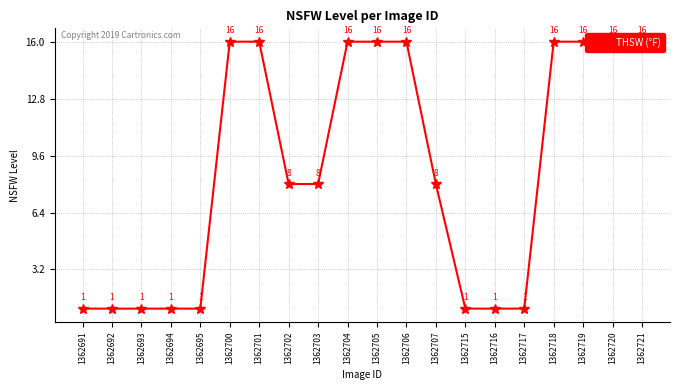

List the labels in order of value, largest first.

1362700, 1362701, 1362704, 1362705, 1362706, 1362718, 1362719, 1362720, 1362721, 1362702, 1362703, 1362707, 1362691, 1362692, 1362693, 1362694, 1362695, 1362715, 1362716, 1362717